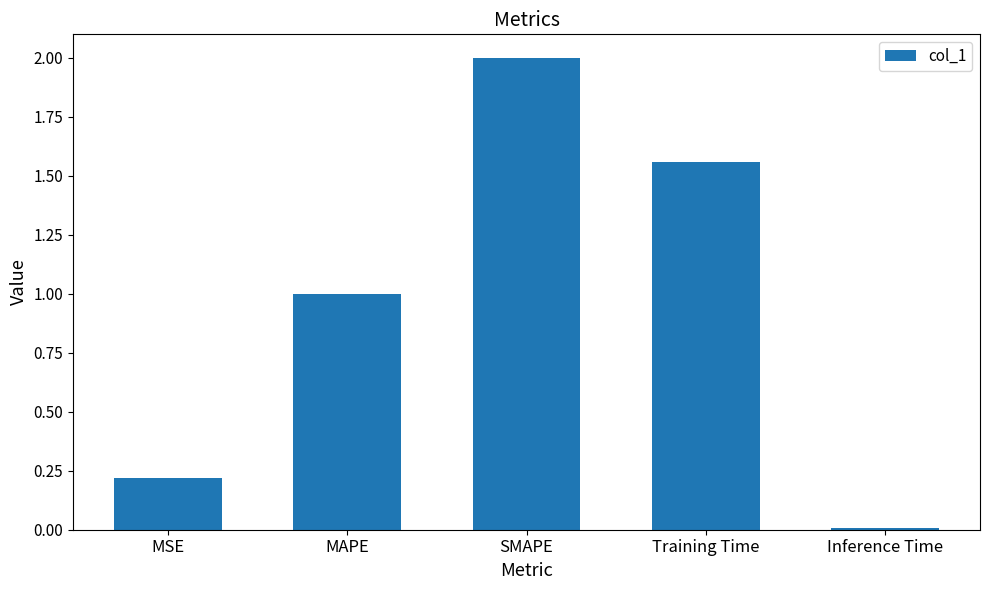

True or false: the data shows 0.0 at Inference Time.

True